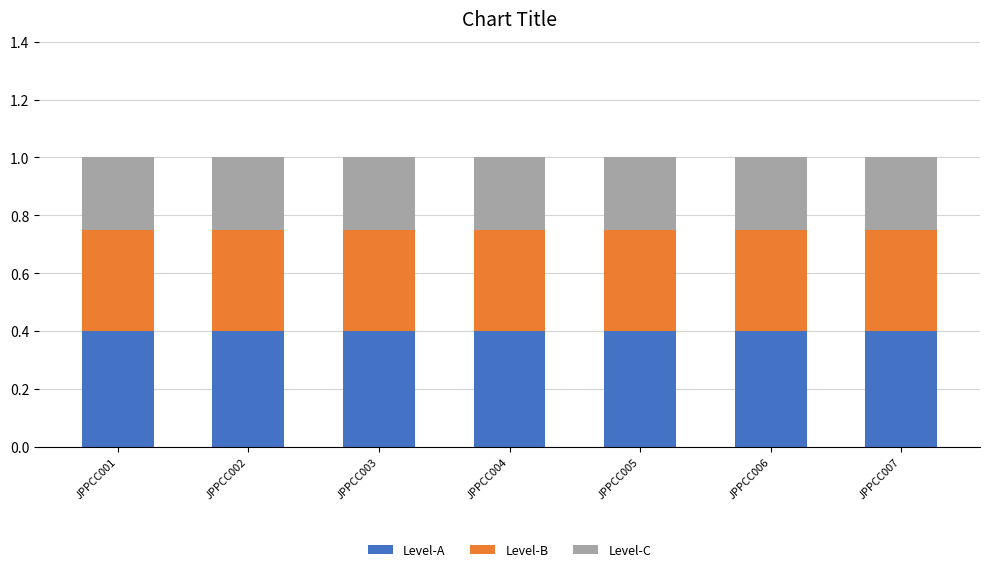

The value of Level-A at JPPCC005 is 0.4. True or false?

True